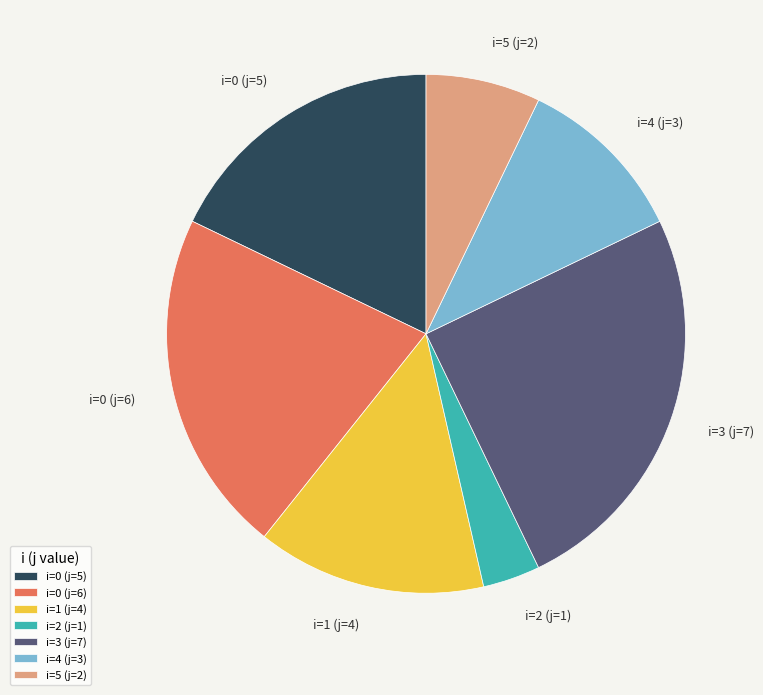

Which has a higher value, i=2 (j=1) or i=5 (j=2)?

i=5 (j=2)